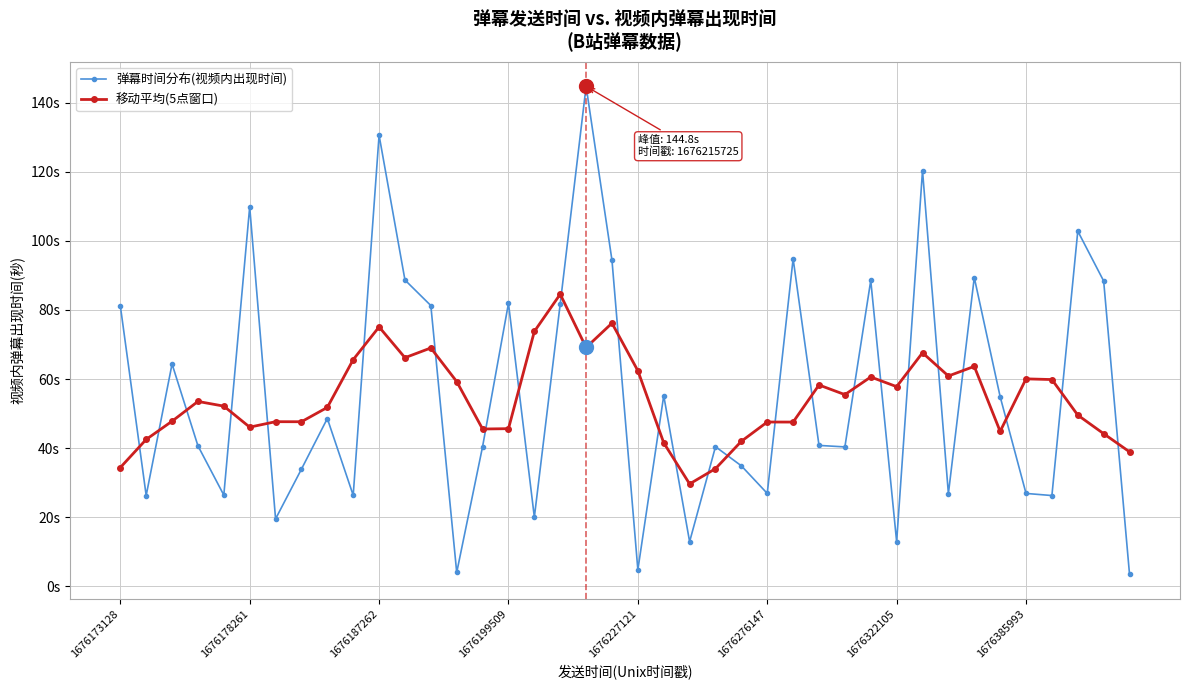

List the series in order of their peak value, highest first.

弹幕时间分布(视频内出现时间), 移动平均(5点窗口)